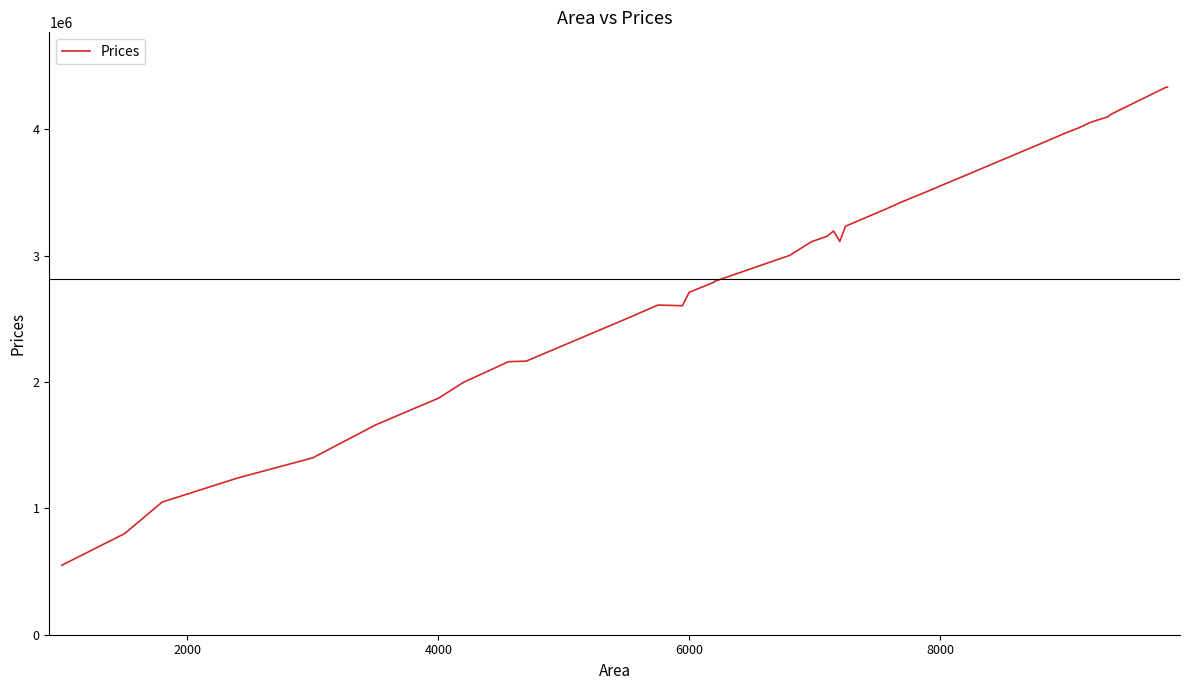

What is the greatest value displayed?

4333856